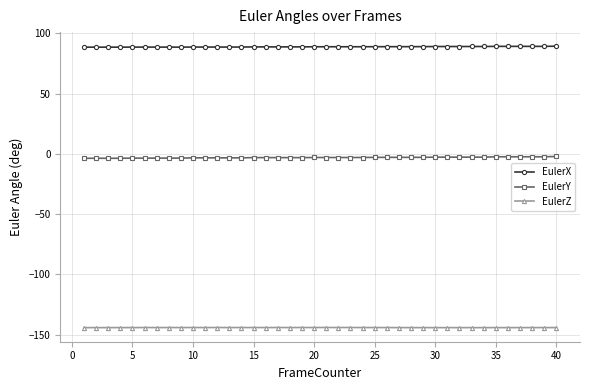

What is the value of the EulerX point at the 20th from the left?

89.0